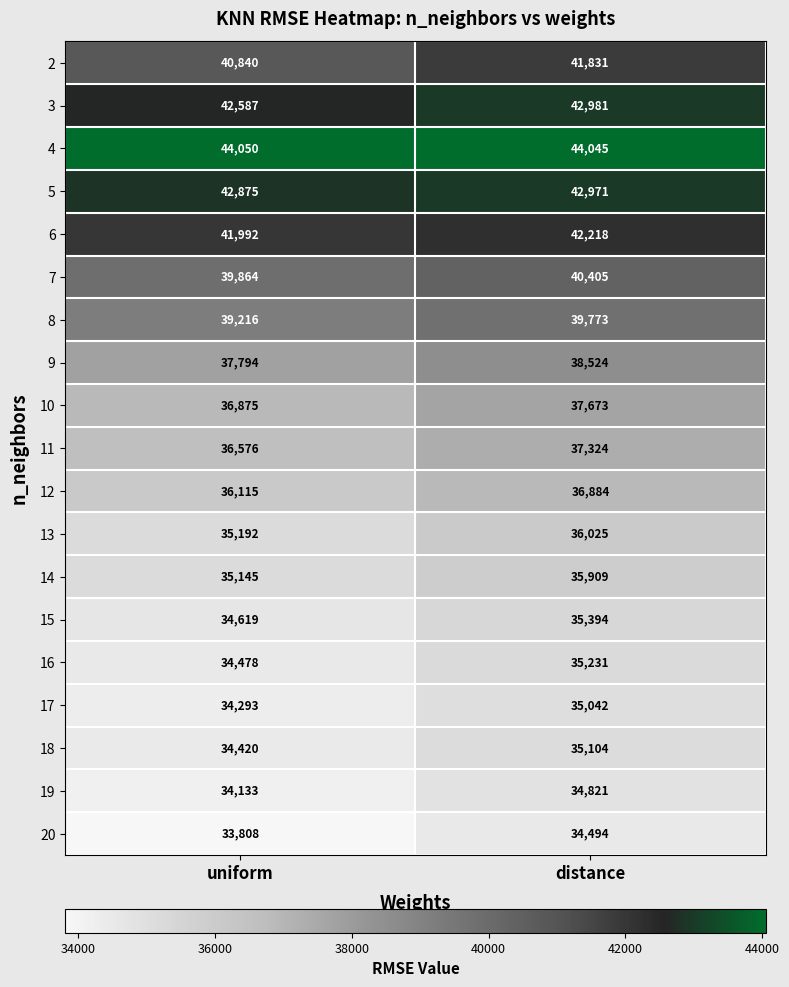

Which category has the lowest value across all series?

uniform